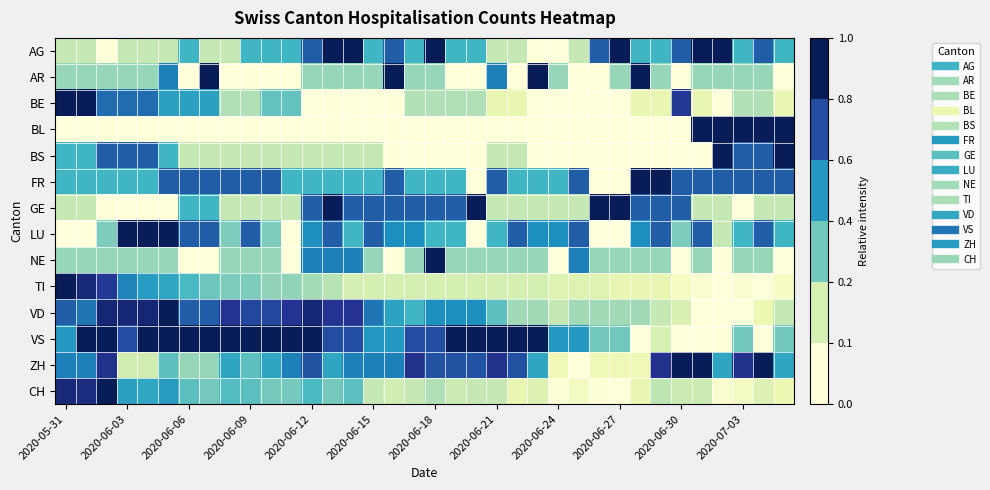

How many categories are shown in the chart?

36